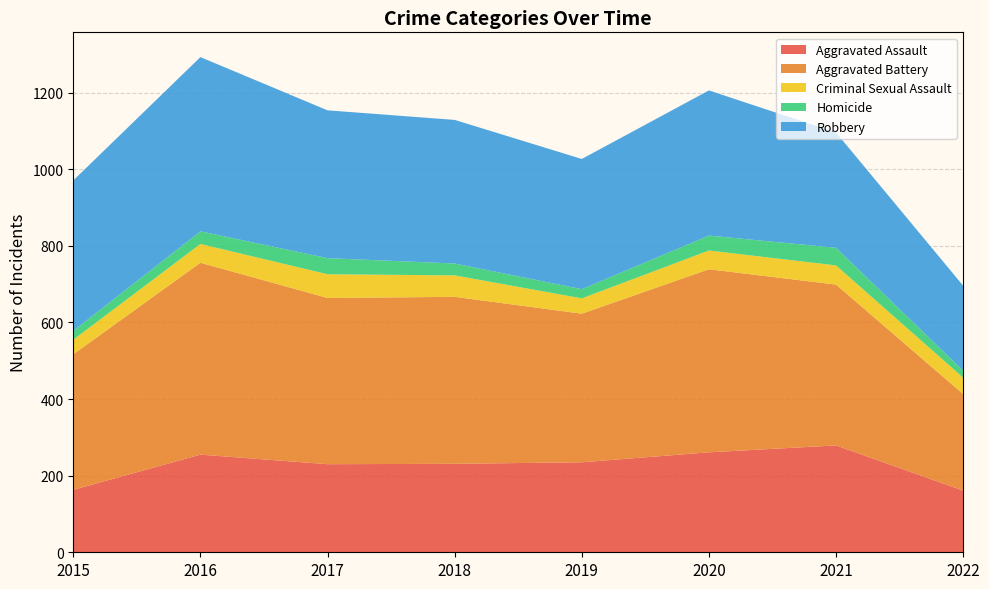

Reading left to right, list all the values displayed in this chart.

Aggravated Assault: 2015=163	2016=255	2017=230	2018=231	2019=235	2020=261	2021=279	2022=161
Aggravated Battery: 2015=354	2016=501	2017=434	2018=436	2019=388	2020=478	2021=420	2022=252
Criminal Sexual Assault: 2015=38	2016=49	2017=62	2018=56	2019=40	2020=49	2021=50	2022=43
Homicide: 2015=23	2016=33	2017=42	2018=31	2019=24	2020=39	2021=46	2022=18
Robbery: 2015=393	2016=455	2017=386	2018=375	2019=340	2020=379	2021=301	2022=222